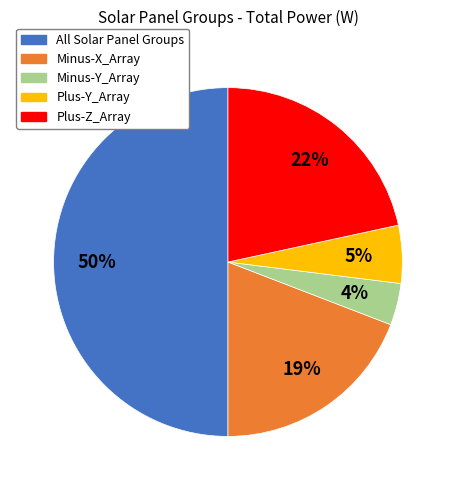

To the nearest percent, what is the difference between the largest and smallest slice percentages?

46%